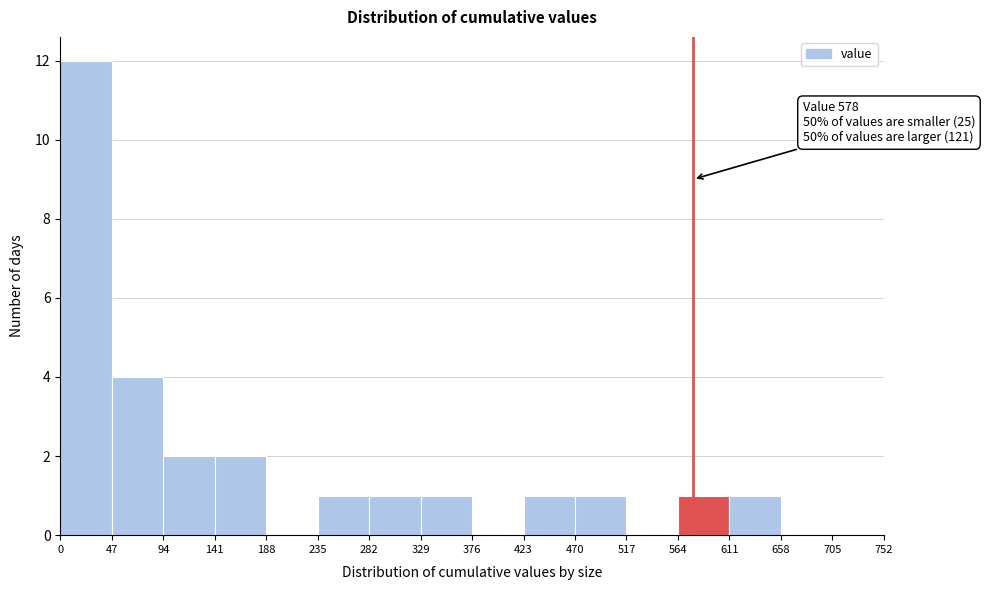

Which range on the x-axis has the tallest bar?

0 to 47